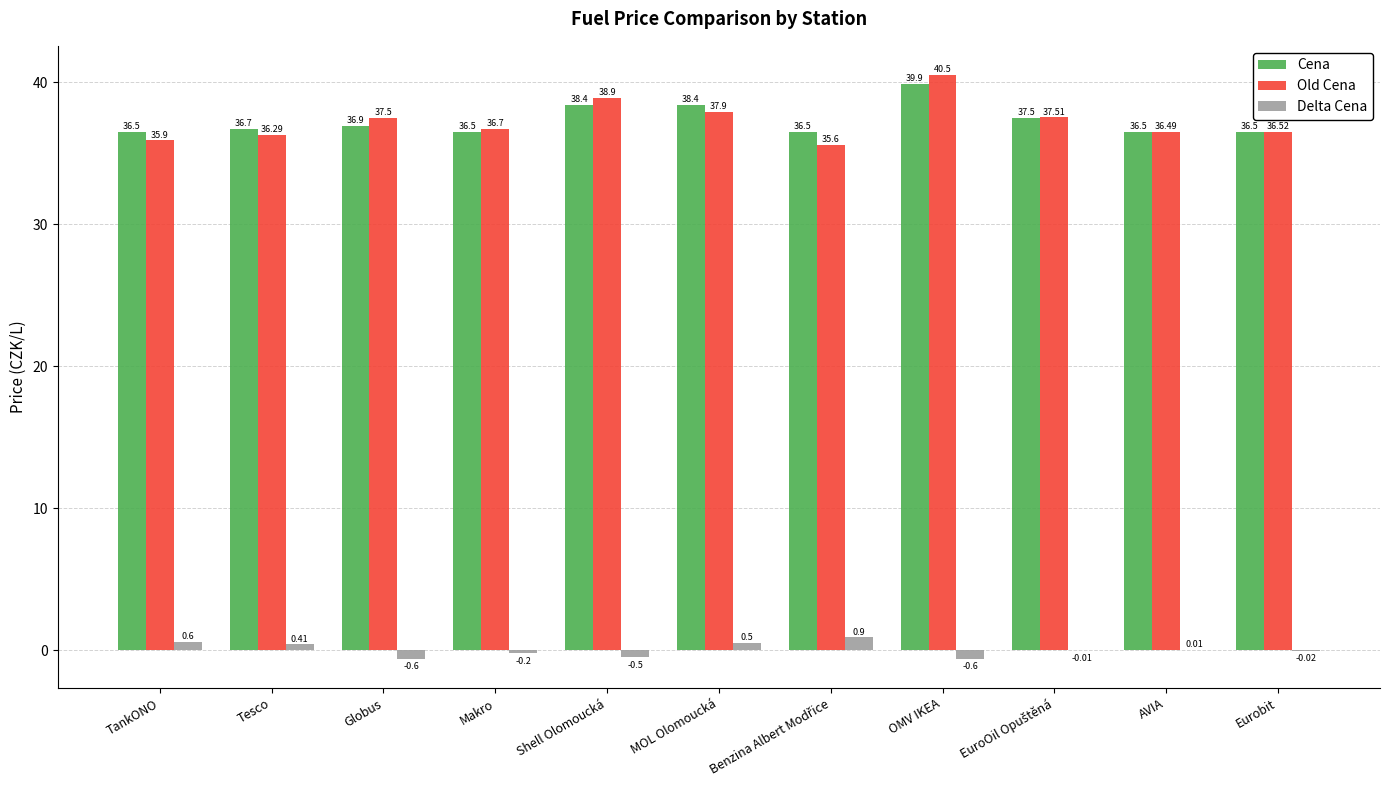

What is the sum of all Cena values?

410.3